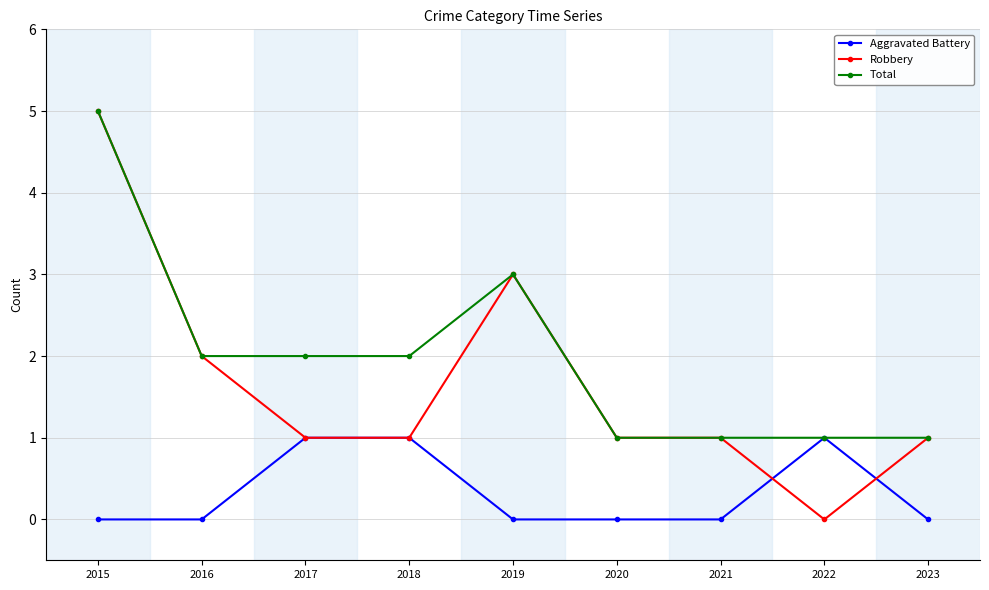

Count the Total values in the range 1 to 2.

7